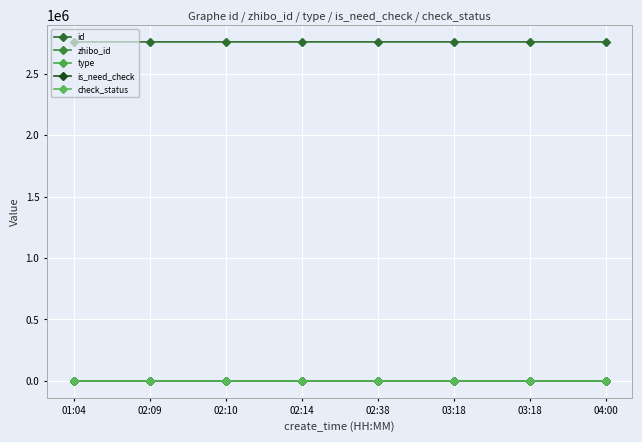

Does the chart display data point markers on the line(s)?

Yes